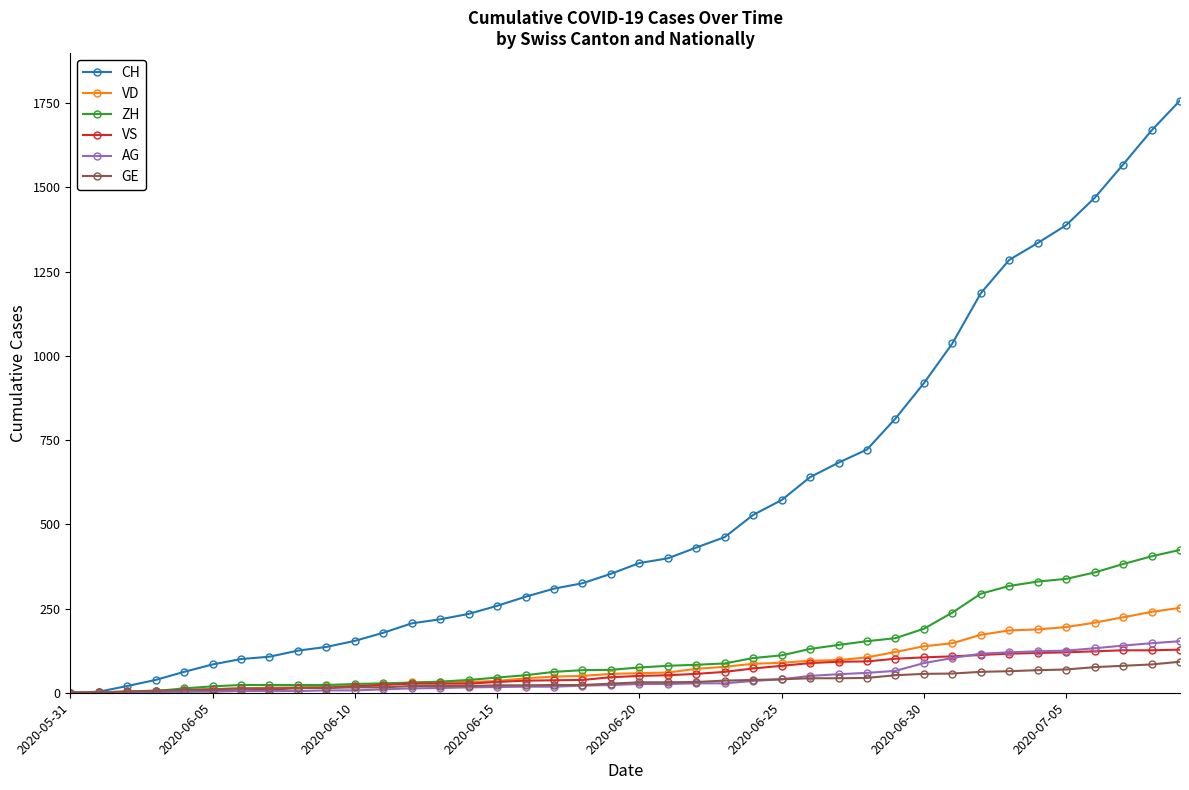

Which series has the largest total across all categories?

CH